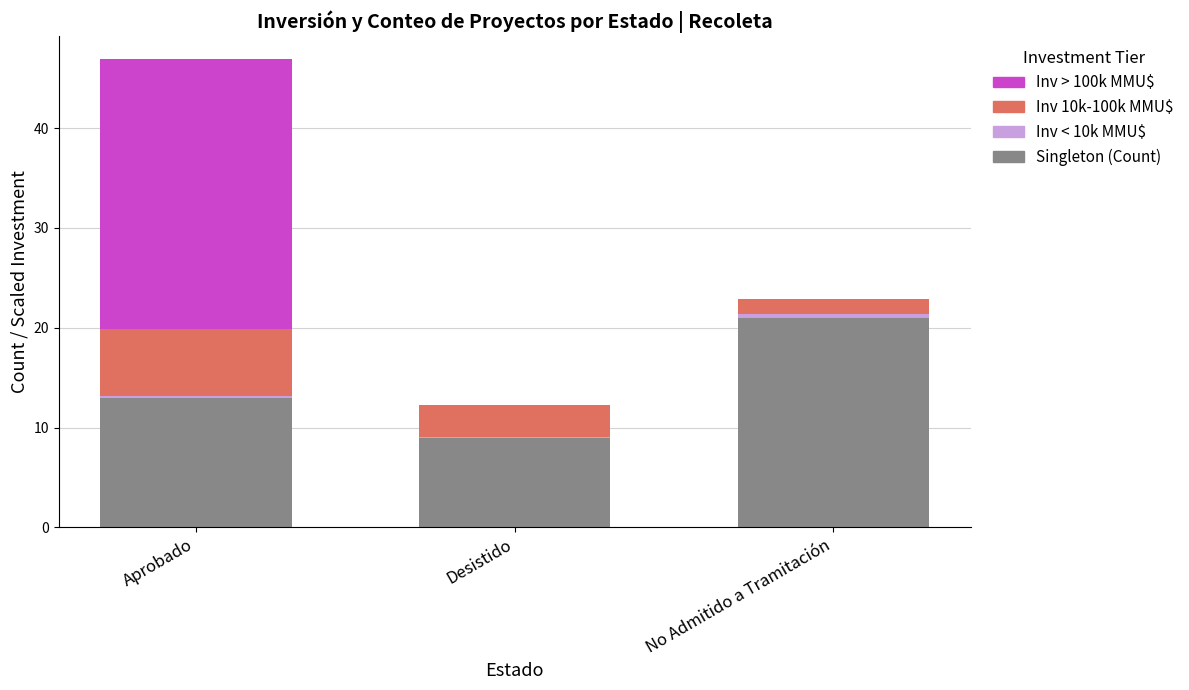

What is the maximum value for Singleton (Count)?

21.0